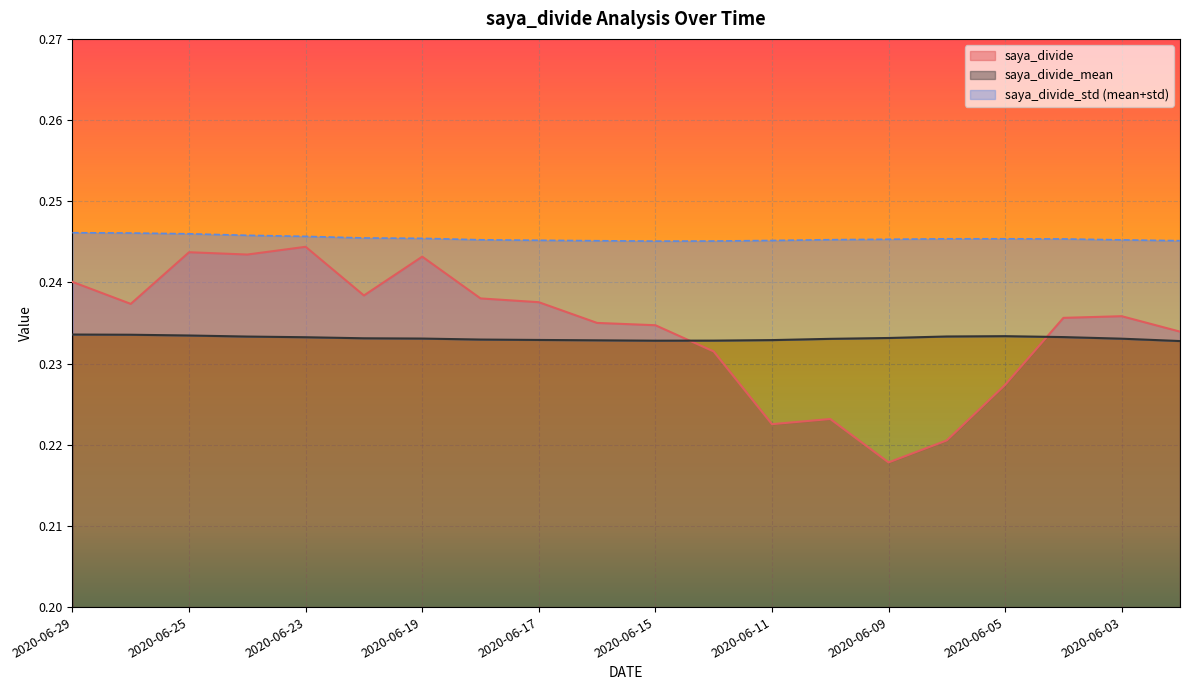

True or false: saya_divide has more than 0 interior local peaks.

True